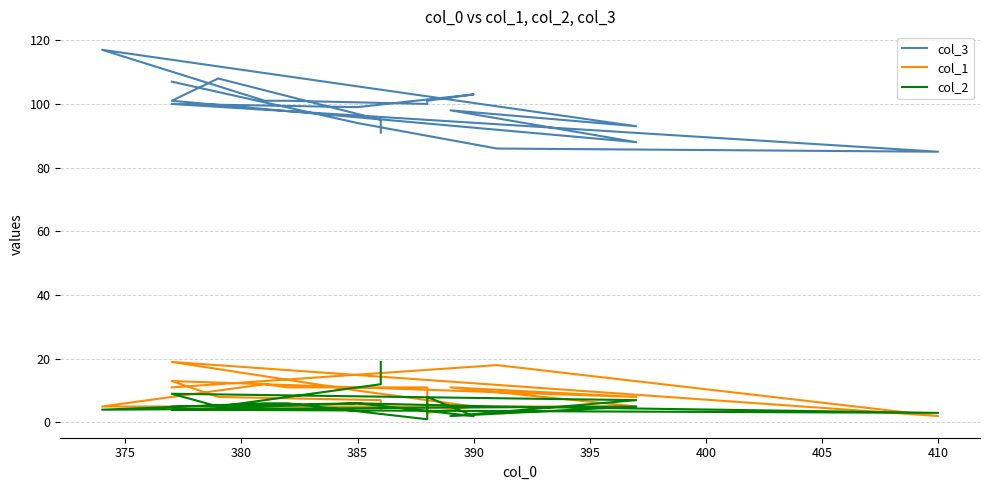

At 385, list the series in order from smallest to largest.

col_2, col_1, col_3